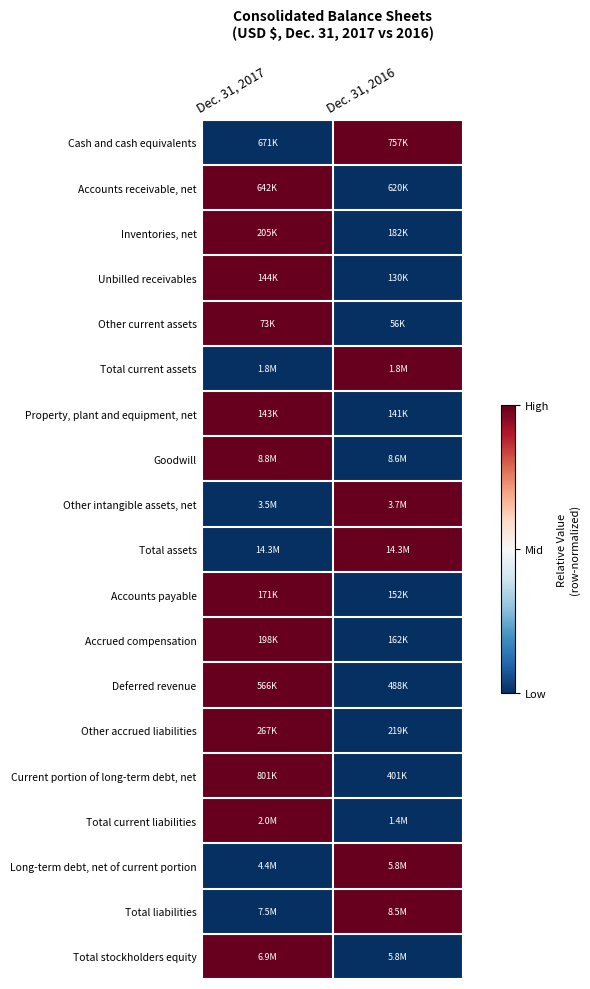

Which label corresponds to the smallest value in the chart?

Dec. 31, 2017